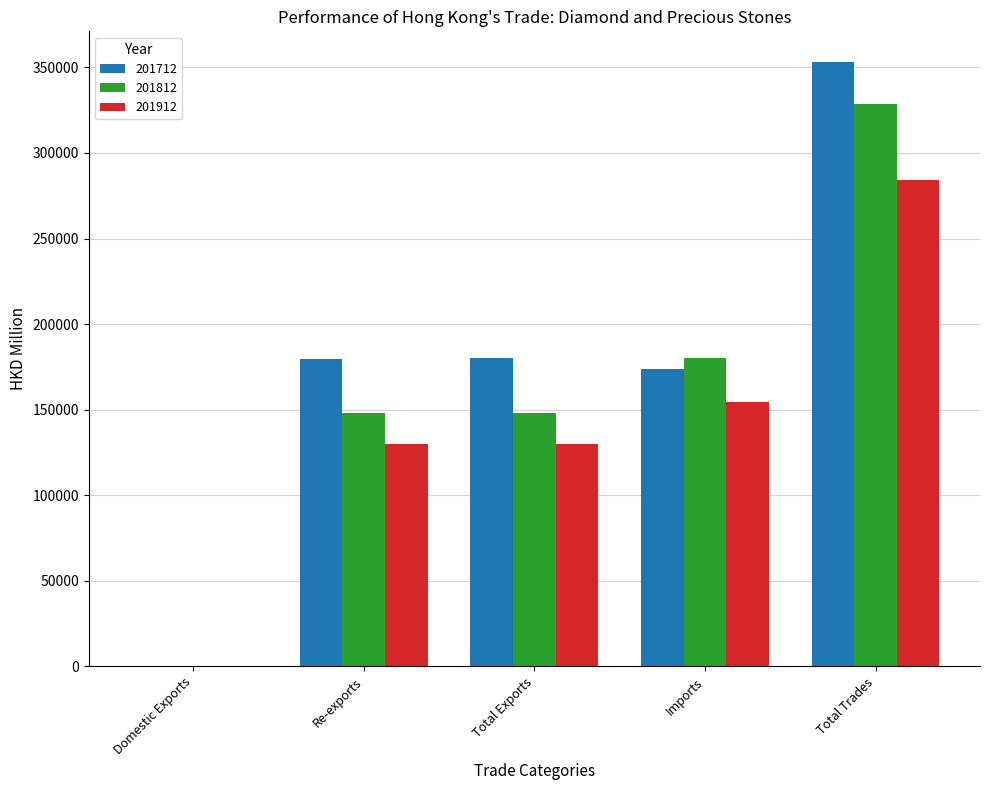

The value of 201812 at Total Exports is 148188.1. True or false?

True